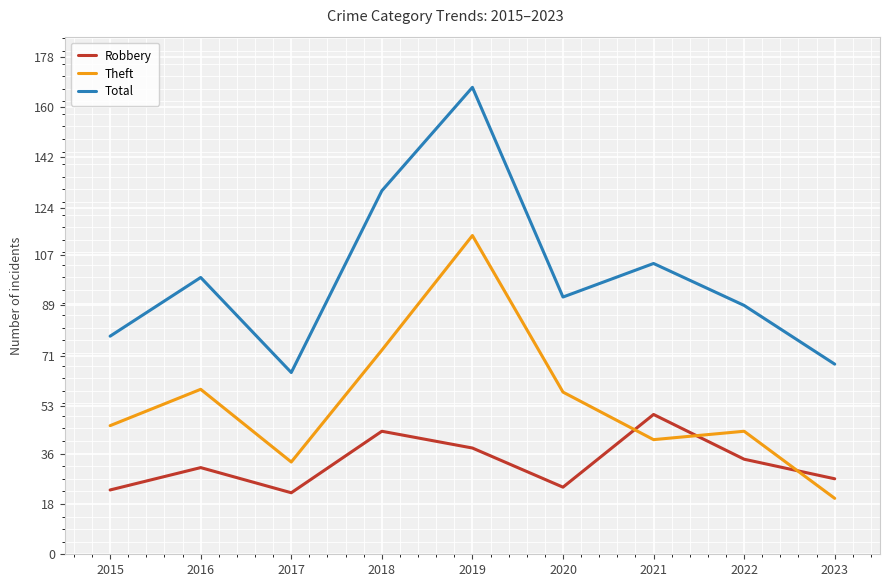

What is the highest value of the Robbery series?

50